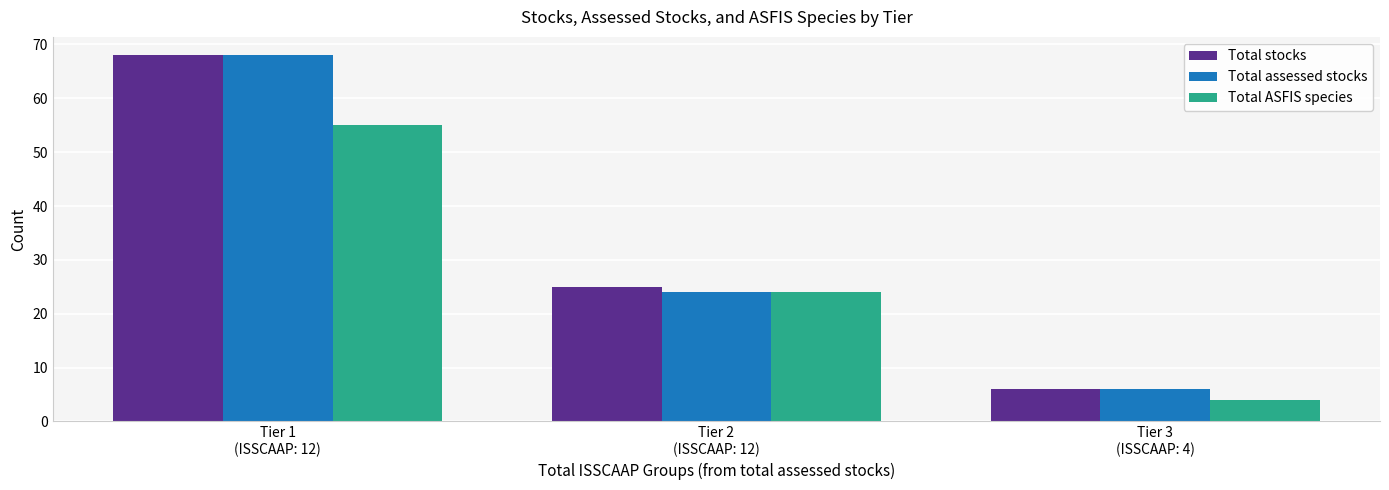

What is the sum of all Total assessed stocks values?

98